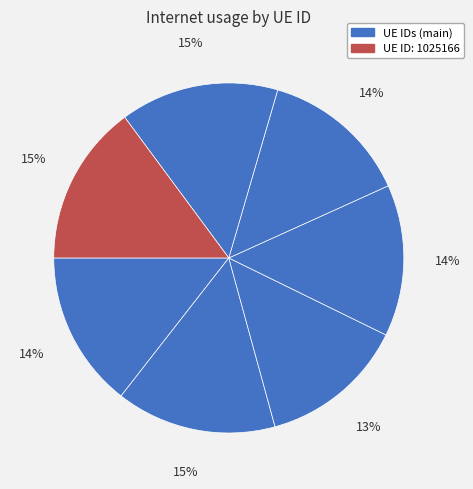

Rank the categories by value from lowest to highest.

416248, 465399, 769102, 38232, 172673, 47857, 1025166